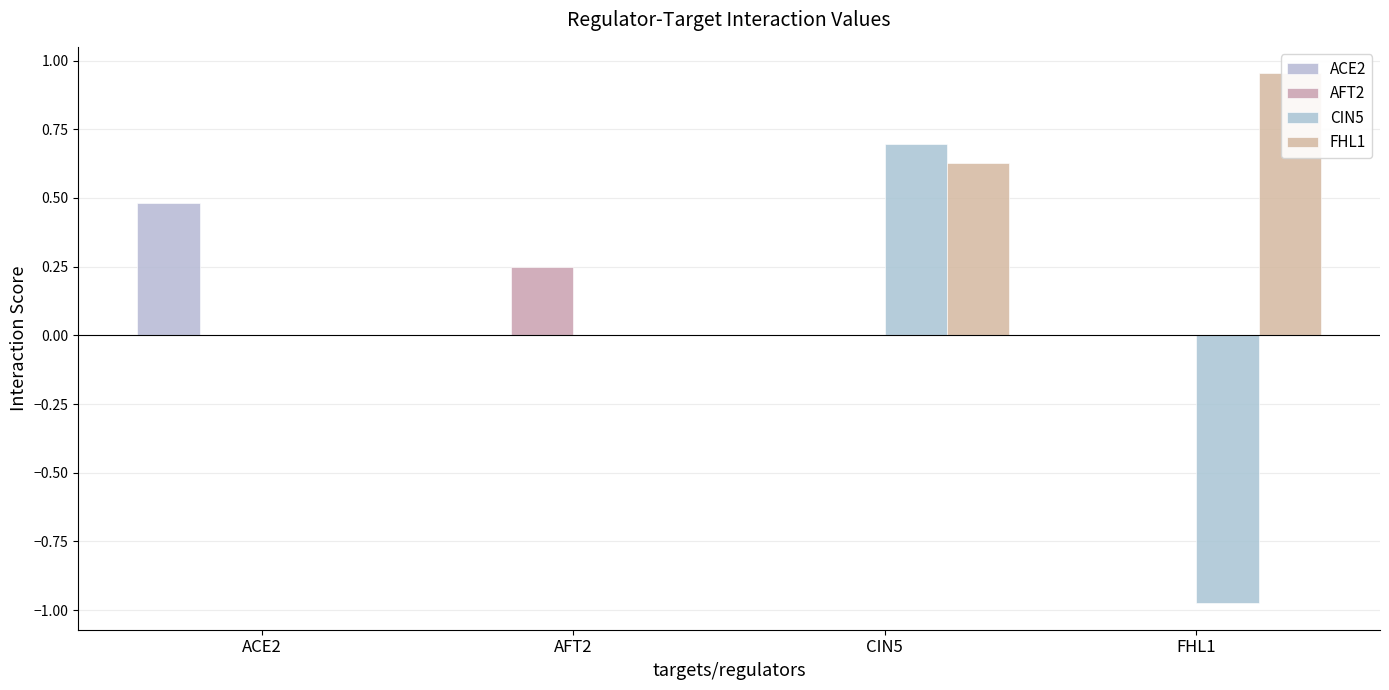

How many data points does each series have?

4